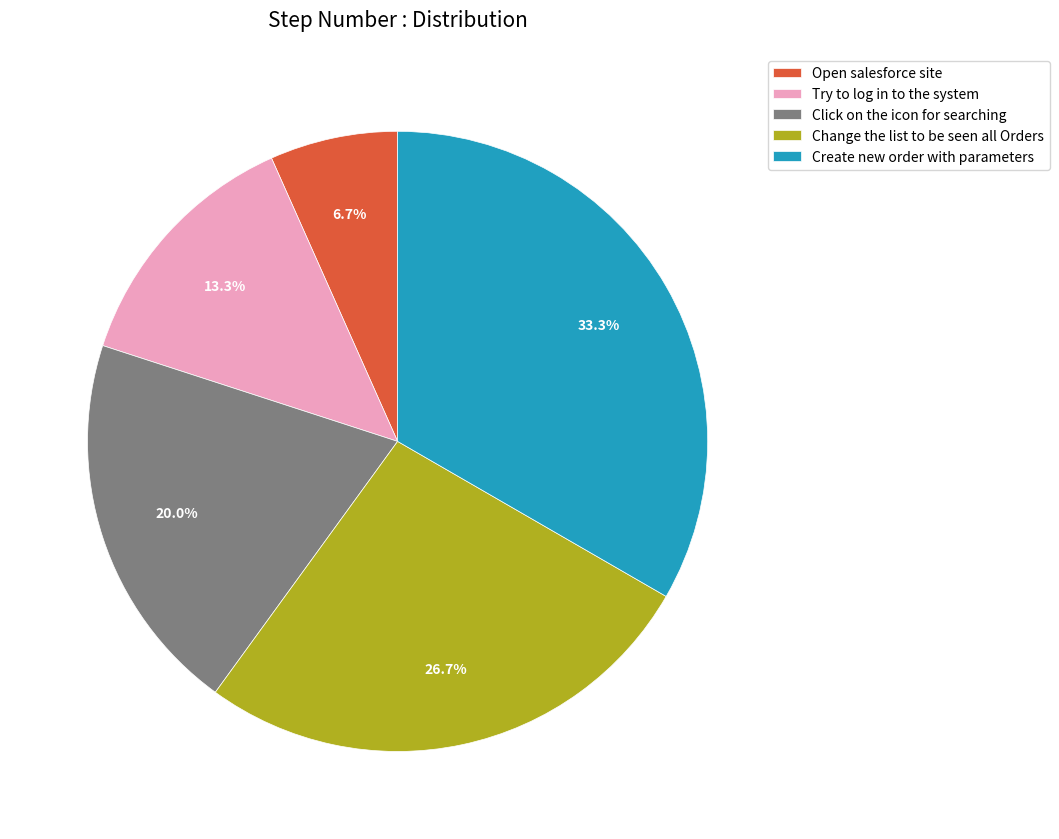

Combined, what portion of the pie is Click on the icon for searching and Open salesforce site?

26.7%